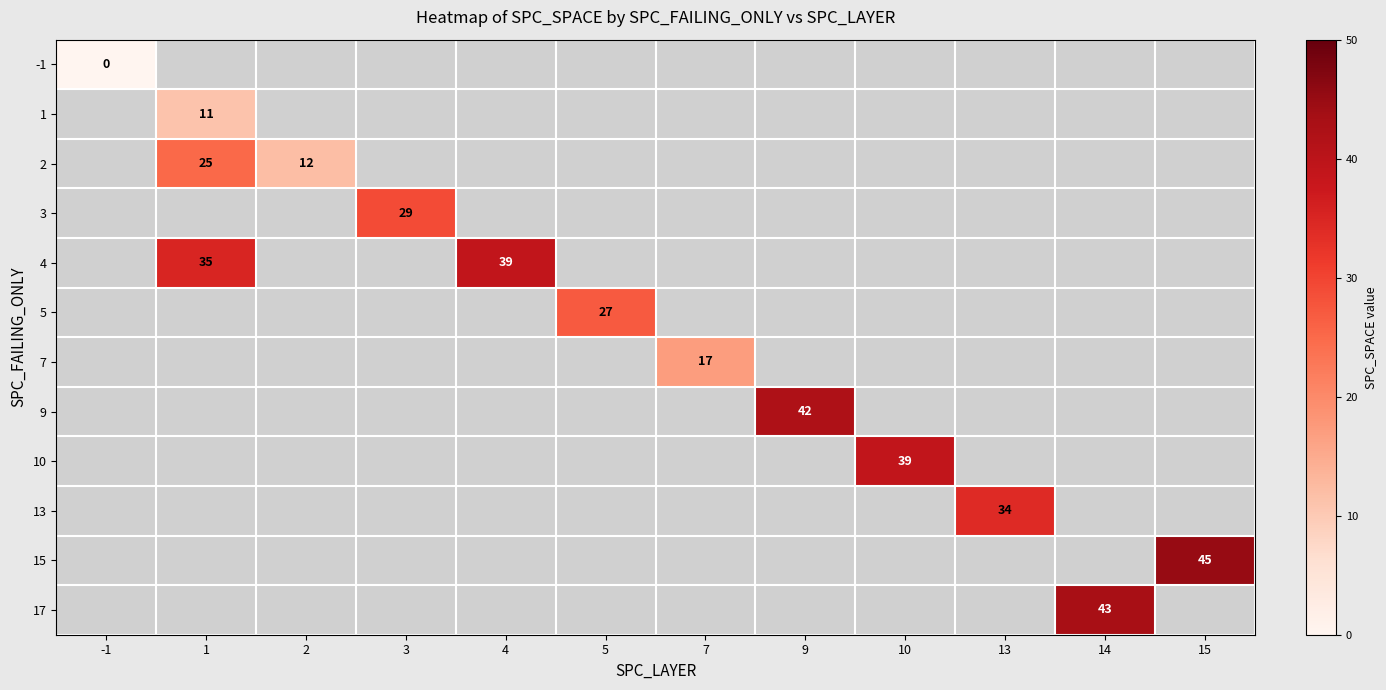

What is the maximum value shown in the chart?

45.0